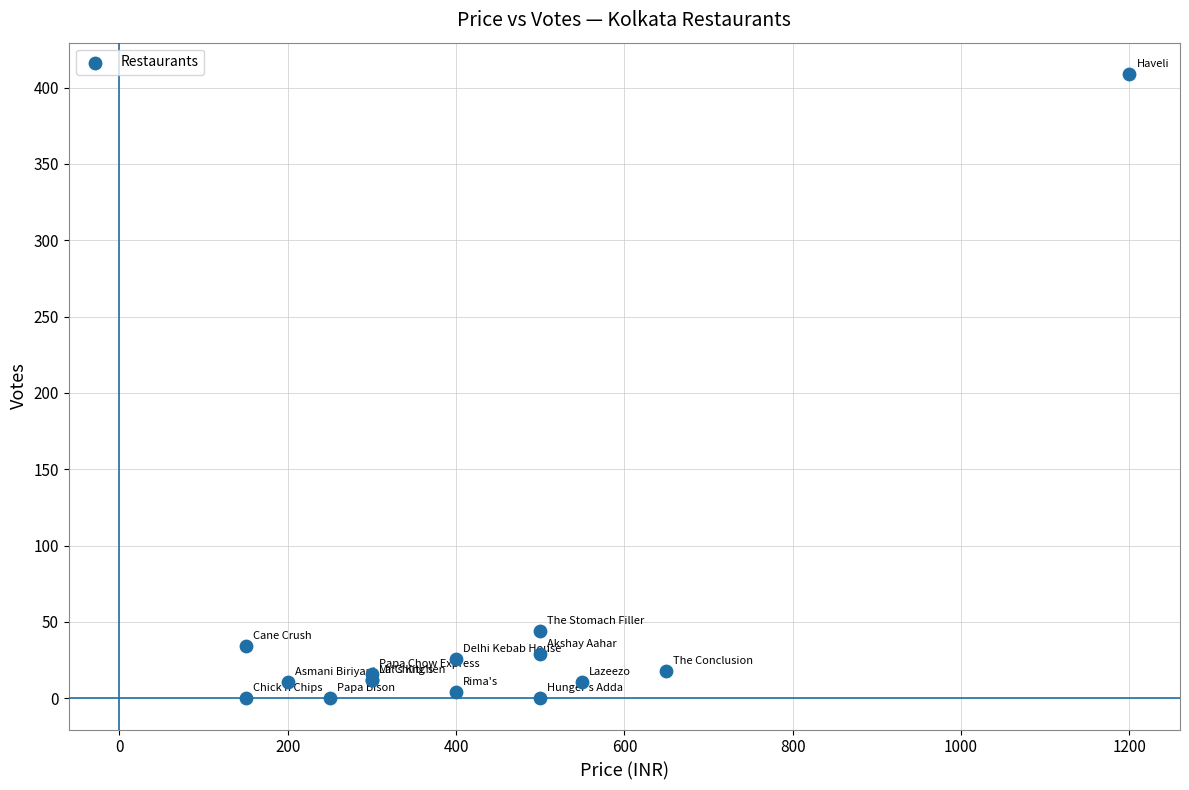

What Y value in the scatter plot is closest to 204?

44